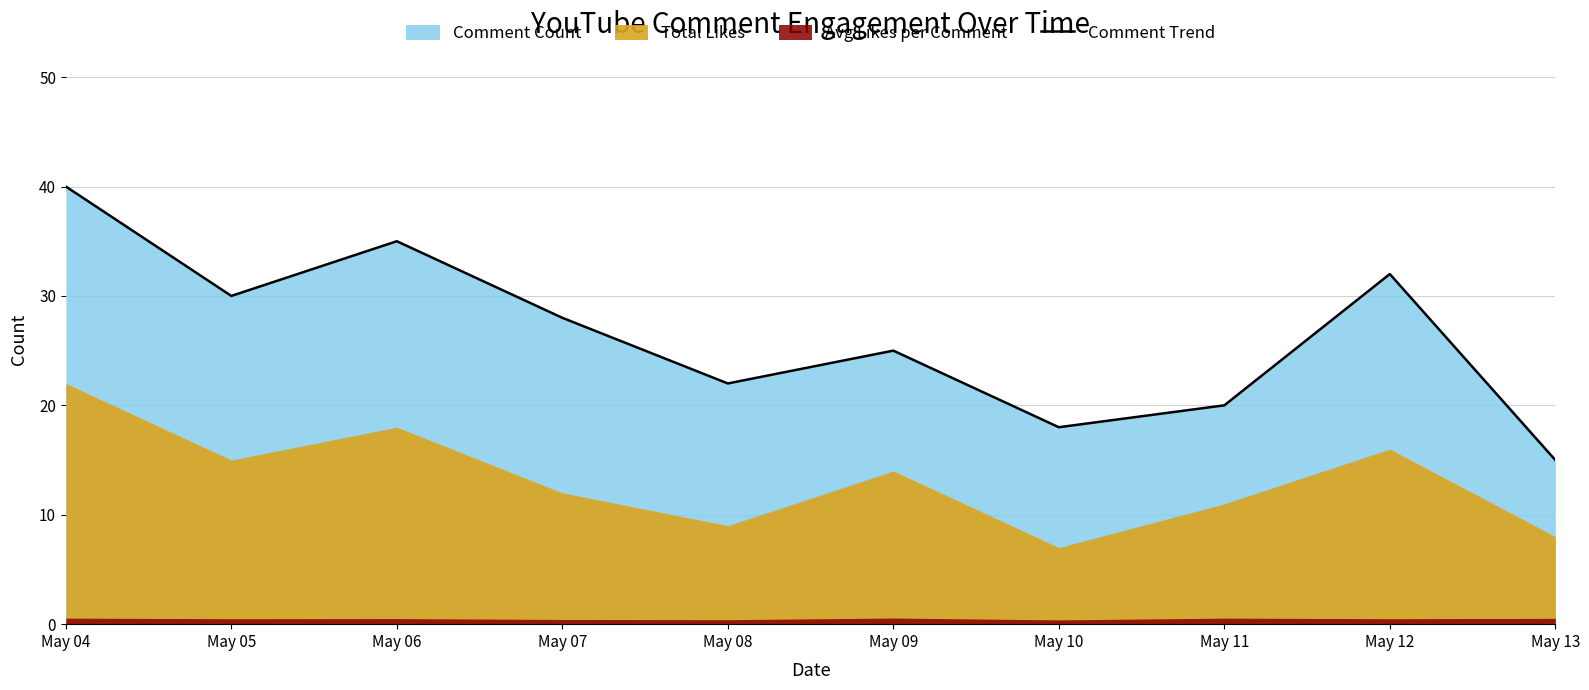

How many values are below 28?

5